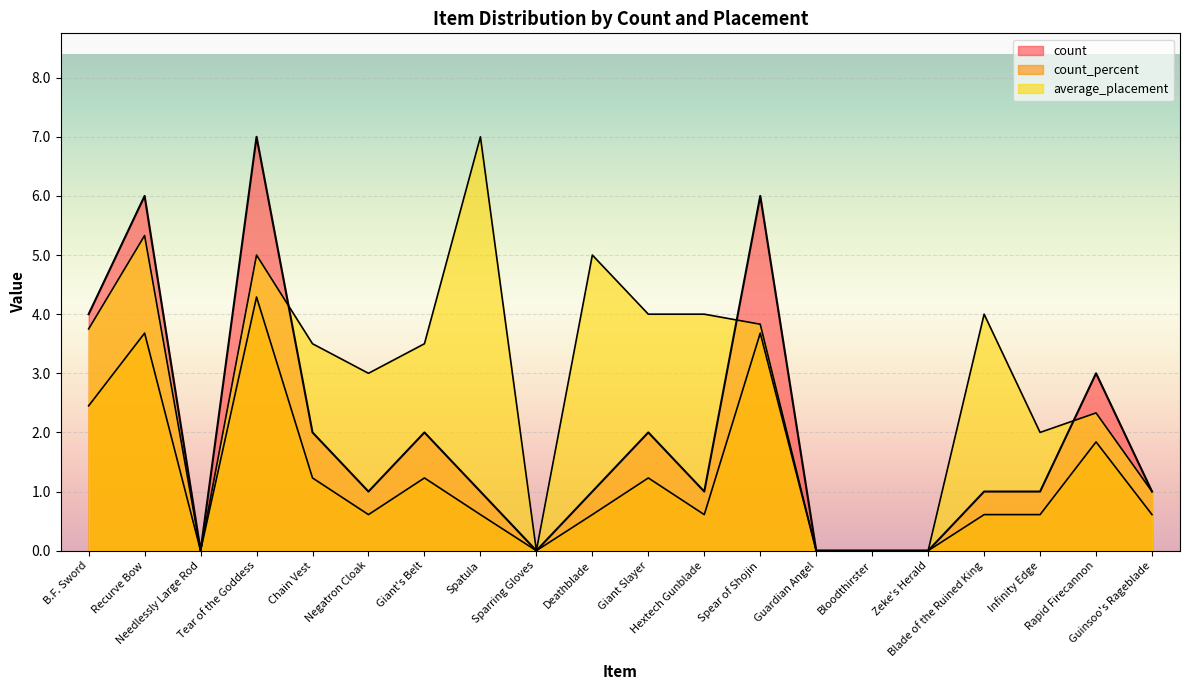

What are all the series names shown in the legend?

count, count_percent, average_placement